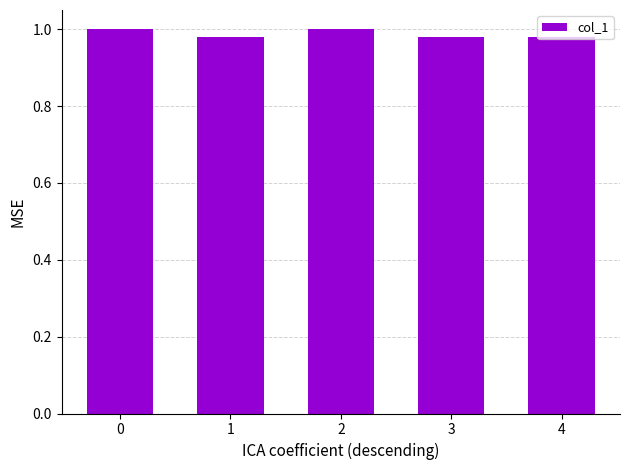

True or false: the data shows 1.0 at 1.

True